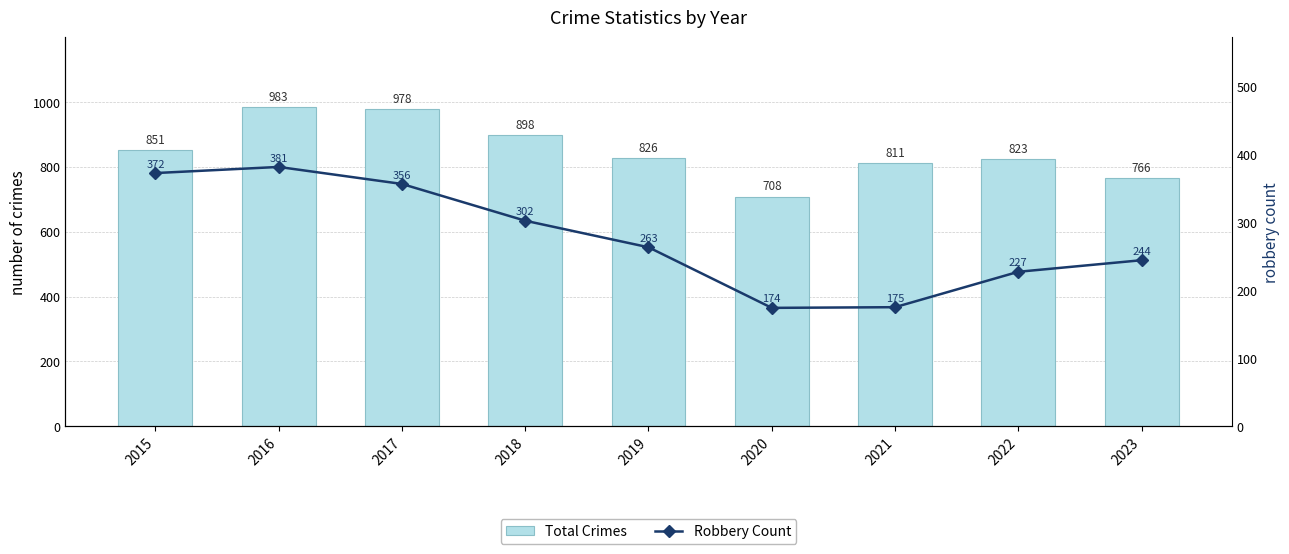

Where does the Total Crimes series first go above 826?

2015